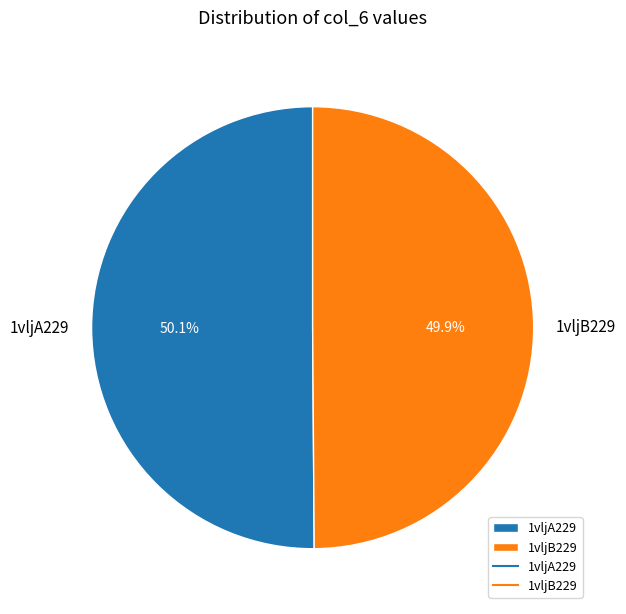

To the nearest percent, what is the average slice percentage?

50%